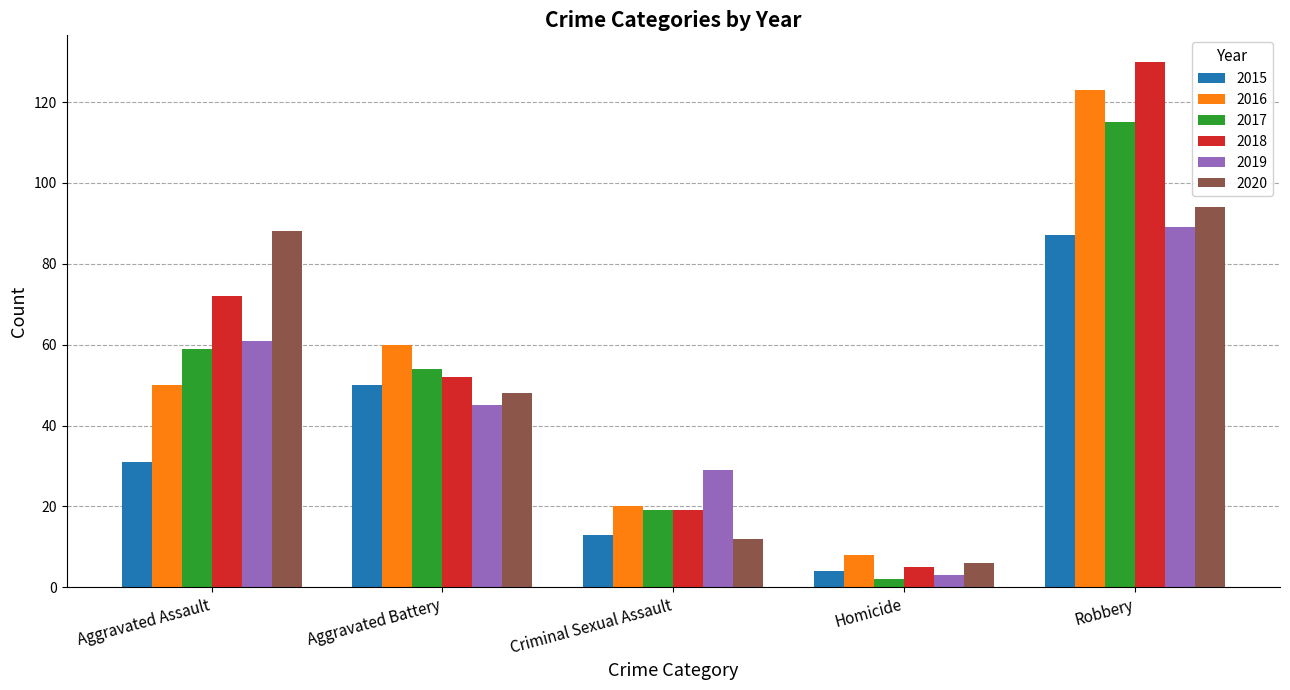

How many distinct data groups are displayed?

6